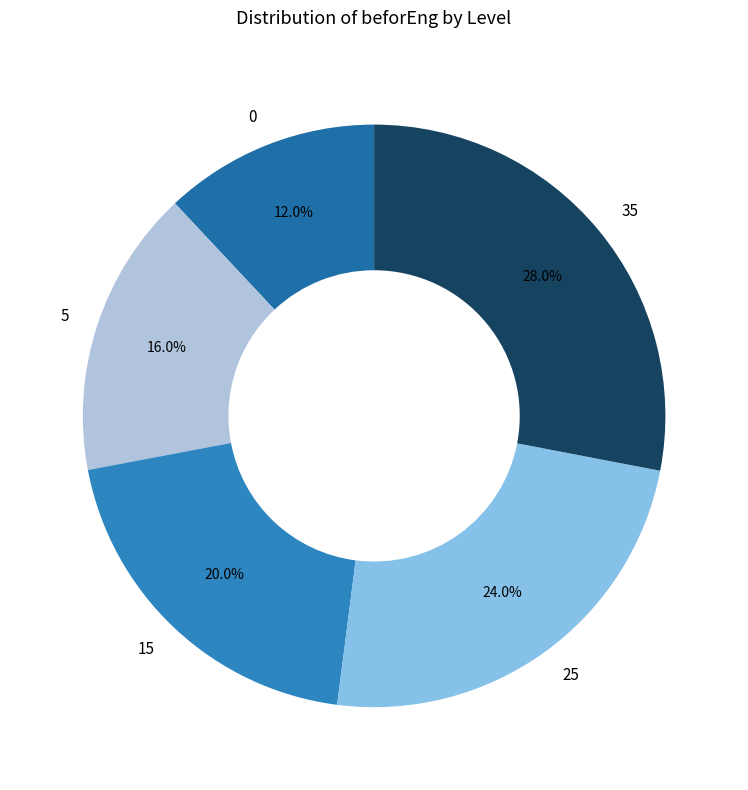

To the nearest percent, what is the combined percentage of 5 and 35?

44%